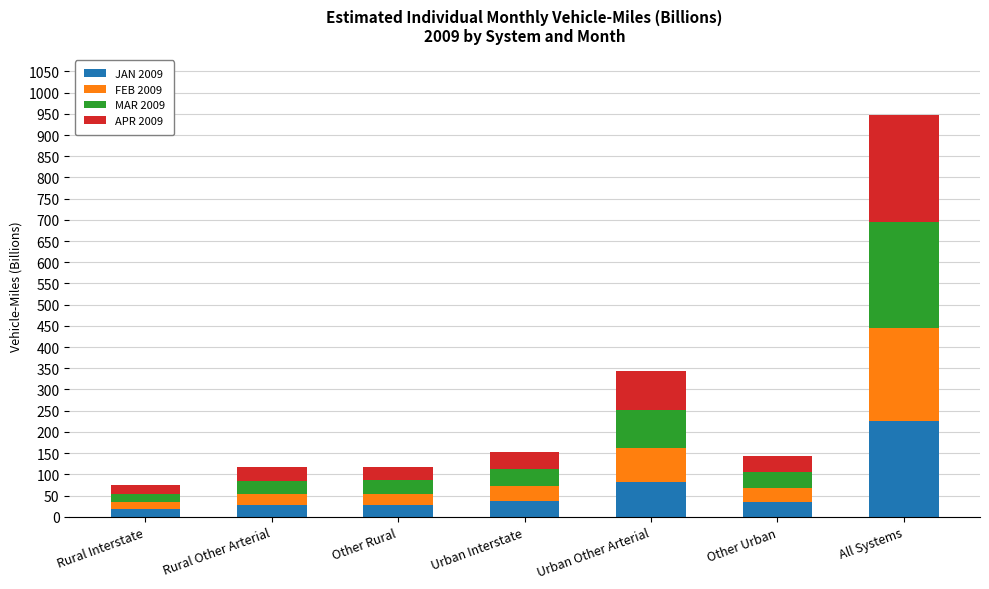

Is it true that JAN 2009 equals 27.5 at Rural Other Arterial?

True